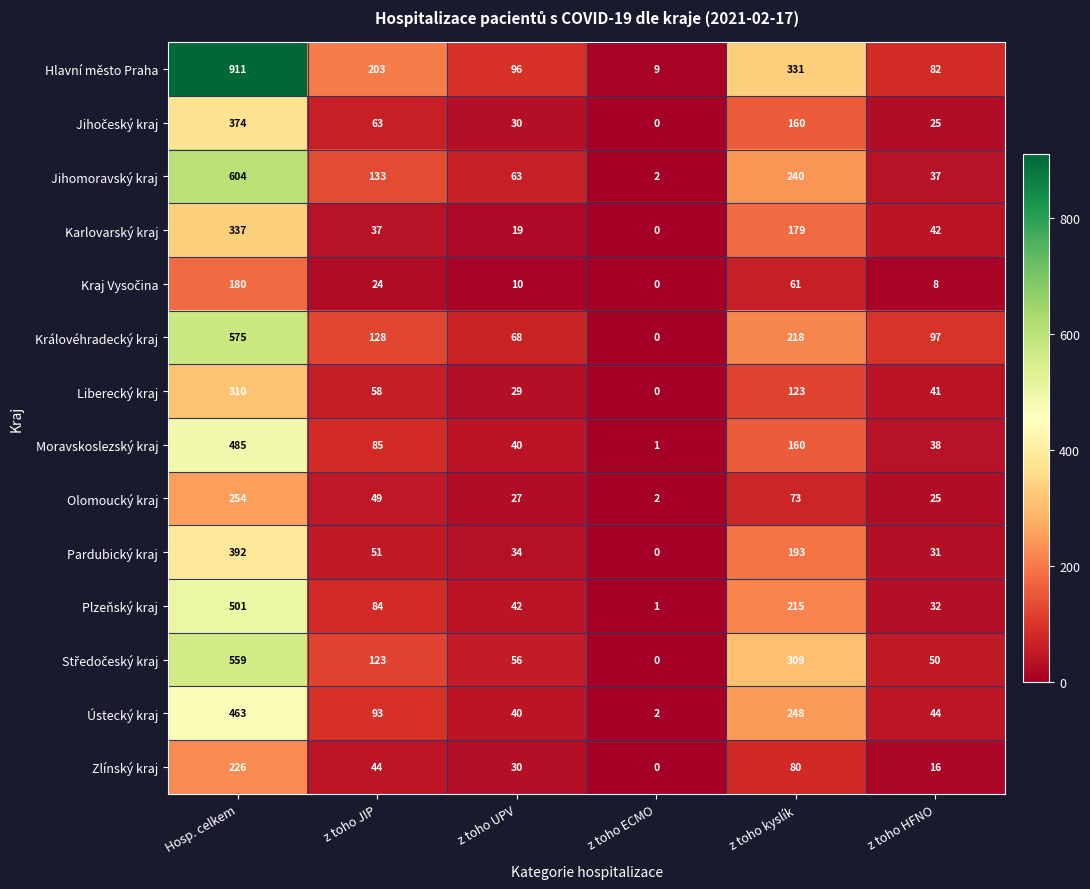

True or false: Jihomoravský kraj has a value of 355 at z toho kyslík.

False